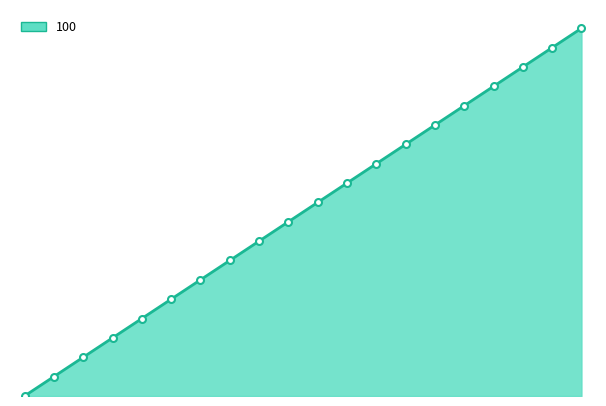

Does the chart display data point markers on the line(s)?

No